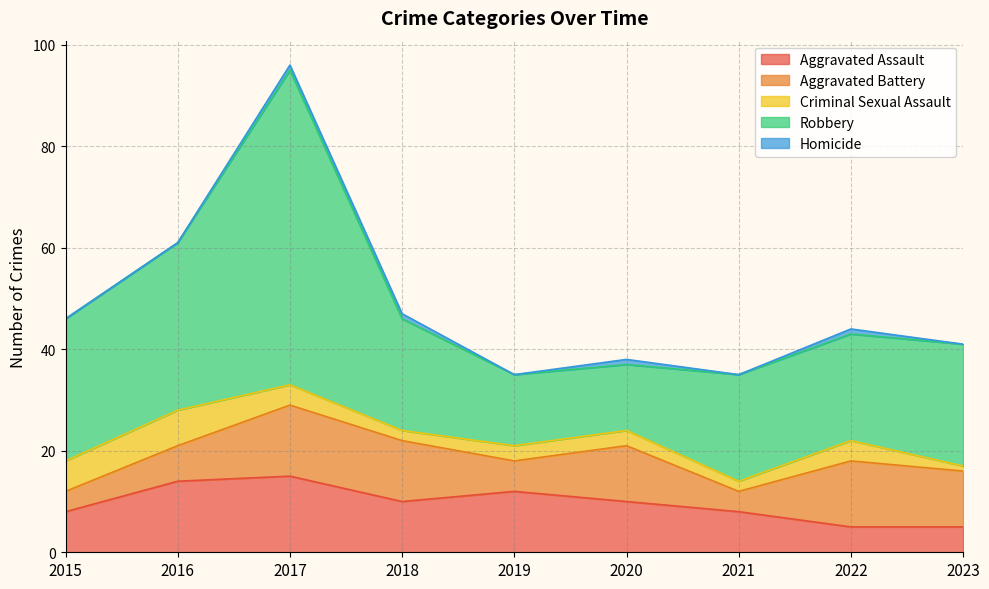

Where is Robbery nearest to the value 37?

2016